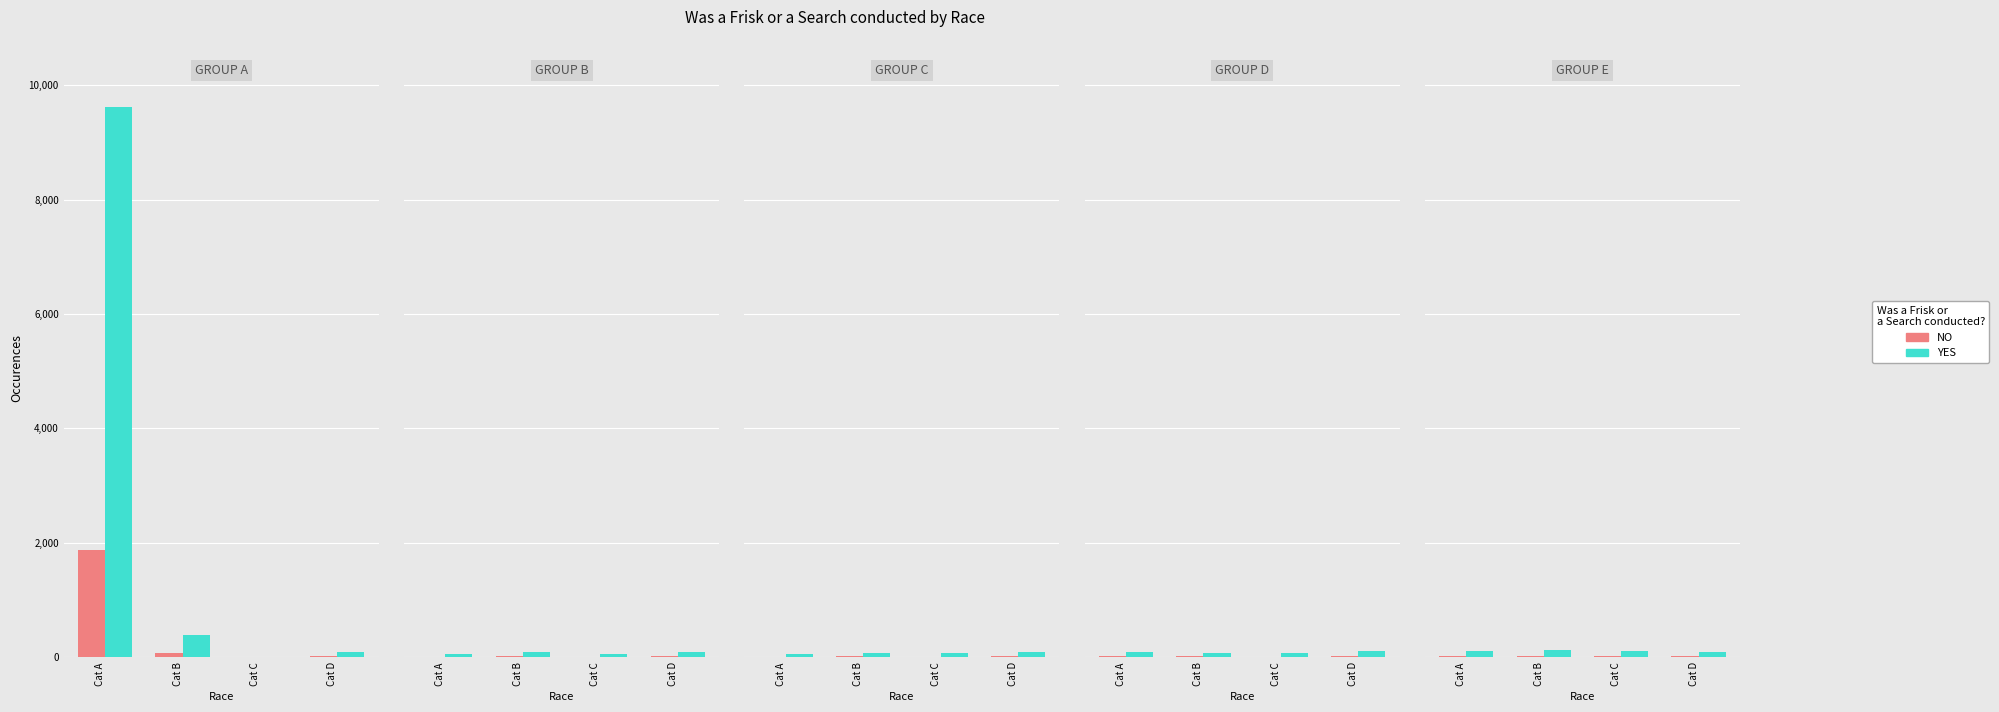

Rank the series by their average value, from highest to lowest.

YES, NO